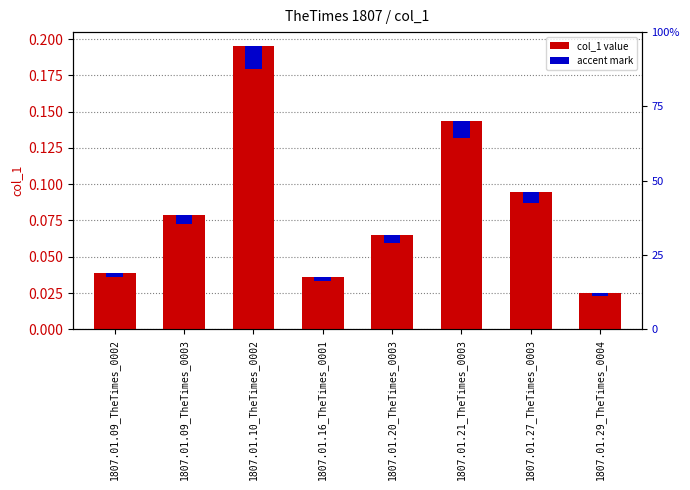

Rank the categories by accent mark value from highest to lowest.

1807.01.10_TheTimes_0002, 1807.01.21_TheTimes_0003, 1807.01.27_TheTimes_0003, 1807.01.09_TheTimes_0003, 1807.01.20_TheTimes_0003, 1807.01.09_TheTimes_0002, 1807.01.16_TheTimes_0001, 1807.01.29_TheTimes_0004